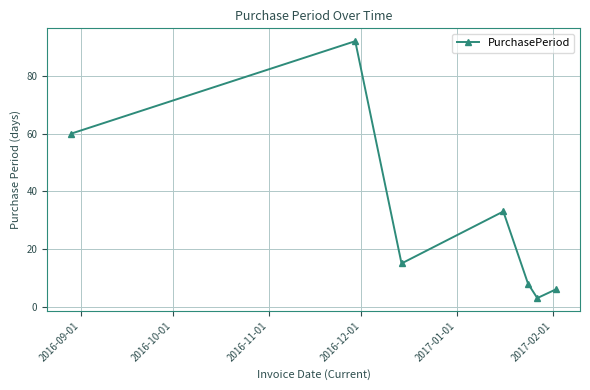

What is the minimum value shown in the chart?

3